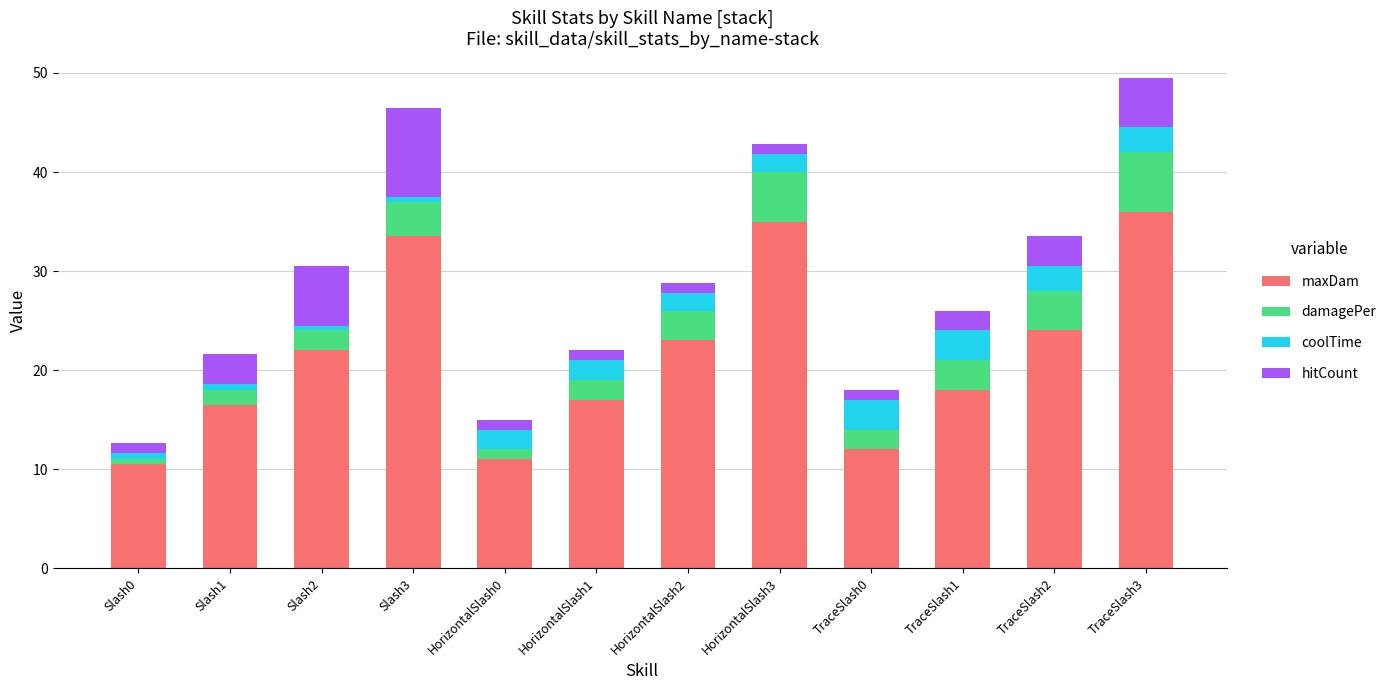

What is the highest value of the maxDam series?

36.0